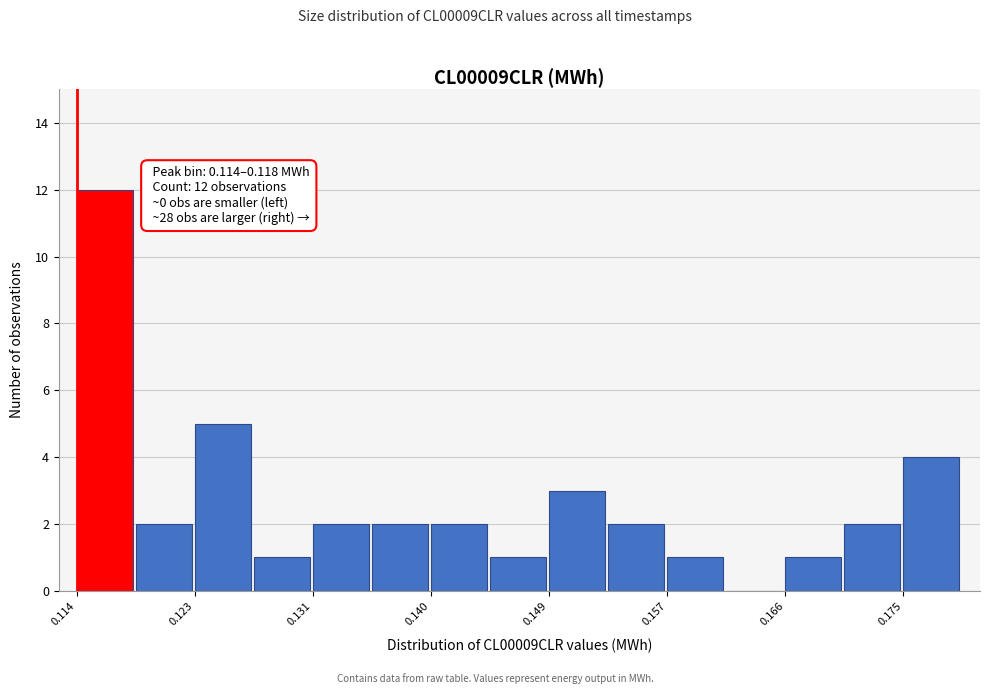

Over which range of the x-axis is the bar tallest?

0.114 to 0.118